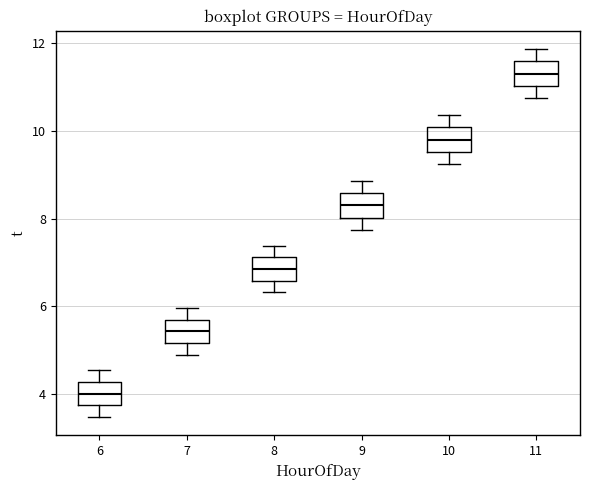

Where is the upper edge of the box at x = 10 on the y-axis? The values are not printed on the chart, so give them approximately, as read against the axis.

10.0